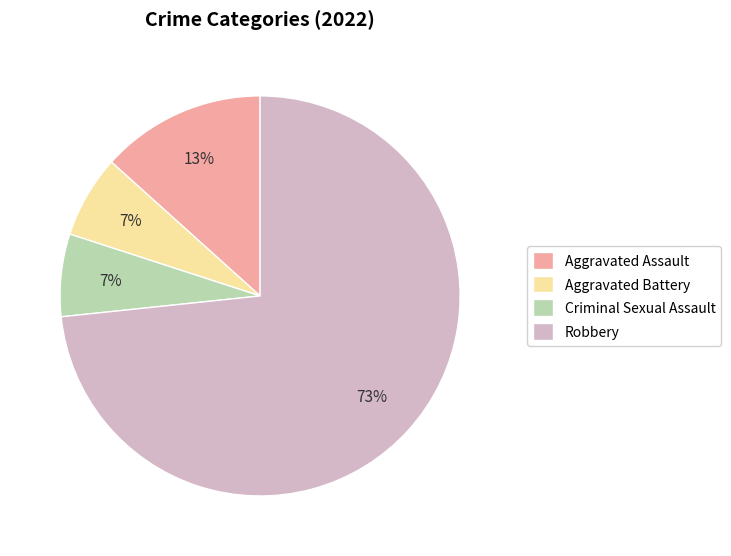

The Robbery slice represents 73% of the pie. True or false?

True